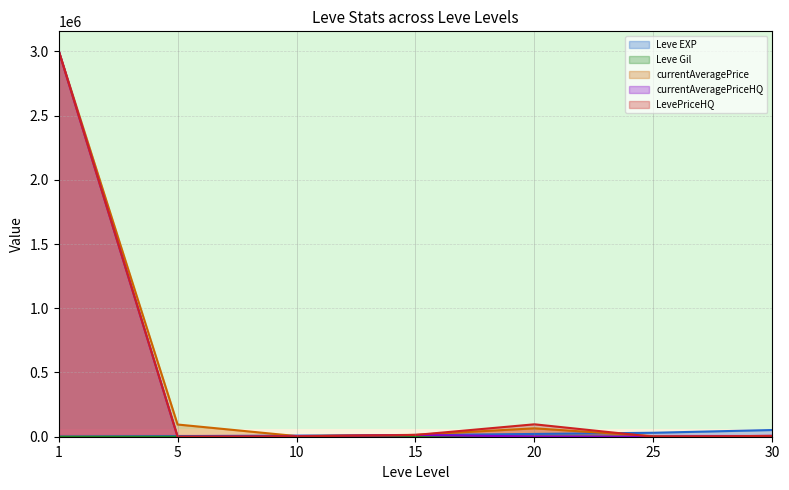

Reading right to left, list all the values displayed in this chart.

Leve EXP: 30=52220	25=30820	20=21600	15=13040	10=8430	5=4660	1=630
Leve Gil: 30=410	25=336	20=295	15=226	10=170	5=140	1=112
currentAveragePrice: 30=3794	25=4100	20=65379	15=14615	10=5000	5=95005	1=3005298
currentAveragePriceHQ: 30=6492	25=0	20=1880	15=13744	10=3000	5=0	1=3005298
LevePriceHQ: 30=6492	25=0	20=96684	15=13744	10=3000	5=0	1=3005298